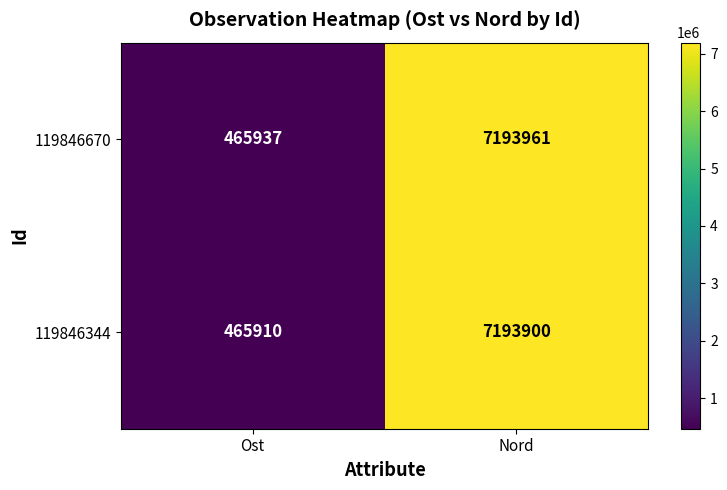

Which series has the largest range (max minus min)?

119846670